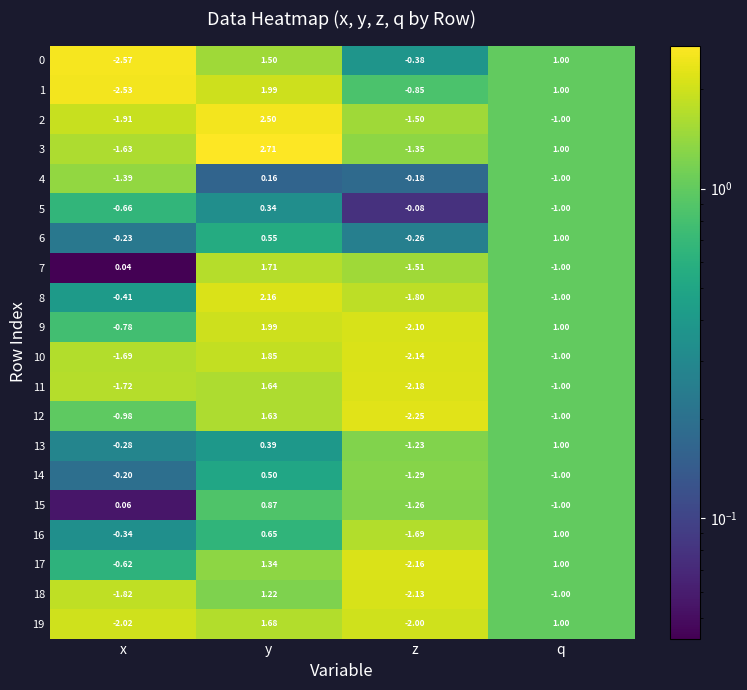

Which series has the widest spread of values?

1